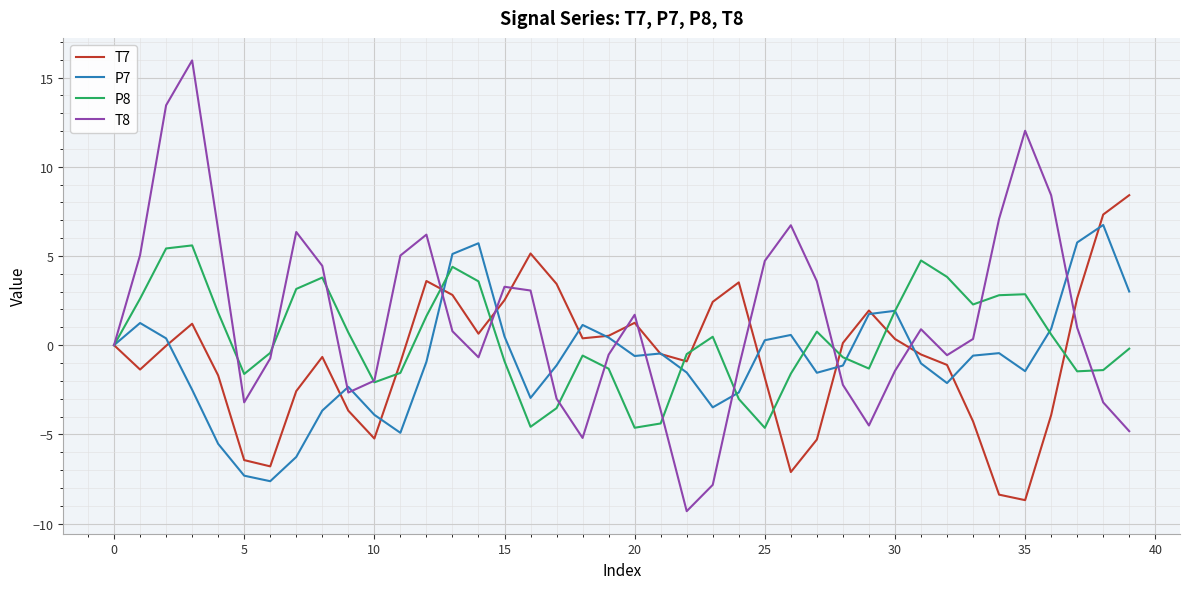

How many lines are shown in the chart?

4